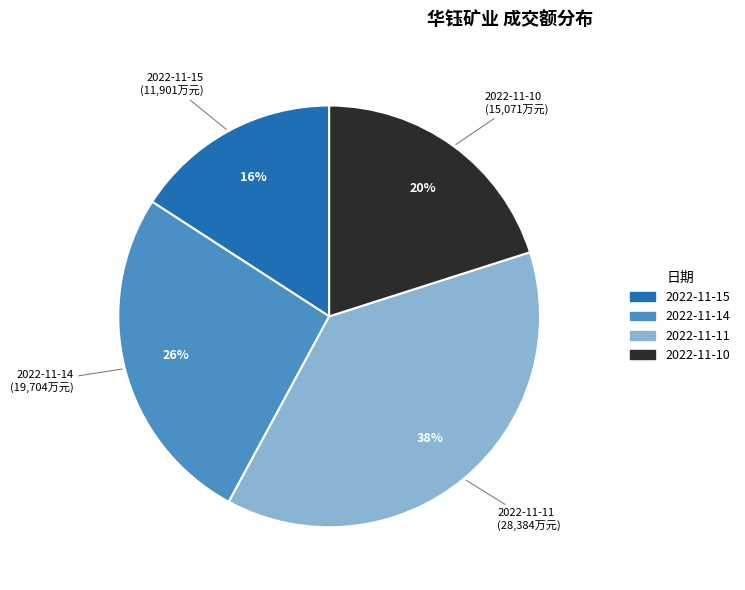

Is there any slice that represents more than half of the pie?

No